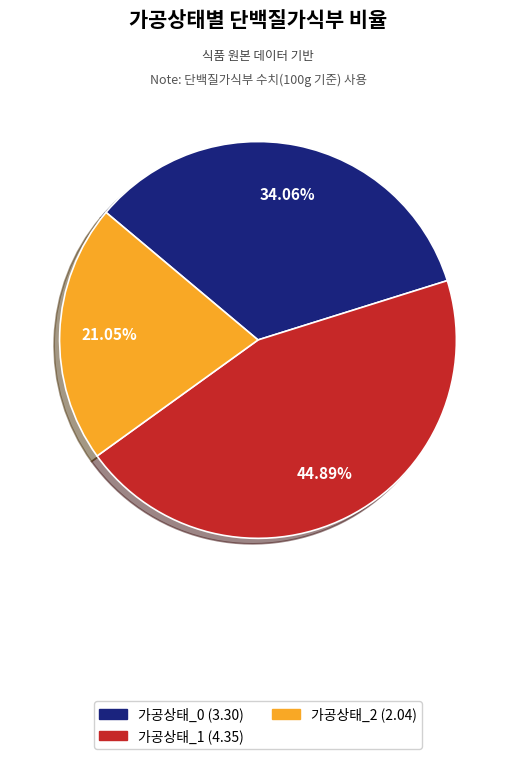

To the nearest percent, what is the average slice percentage?

33%